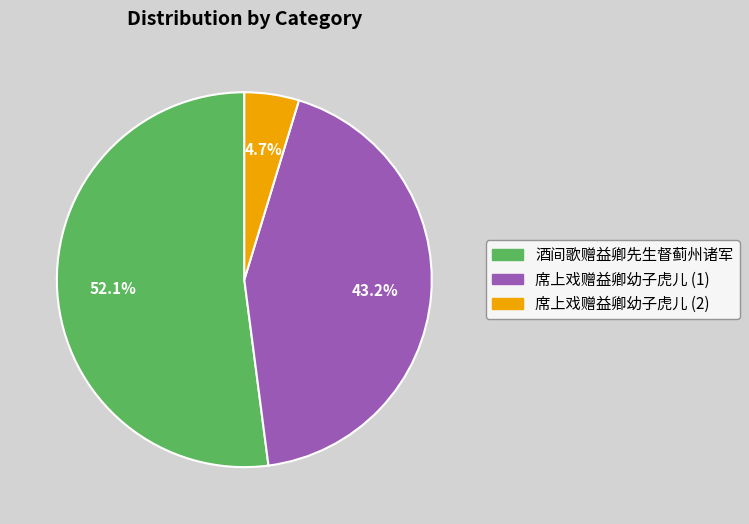

What is the smallest slice in the pie chart?

席上戏赠益卿幼子虎儿 (2)